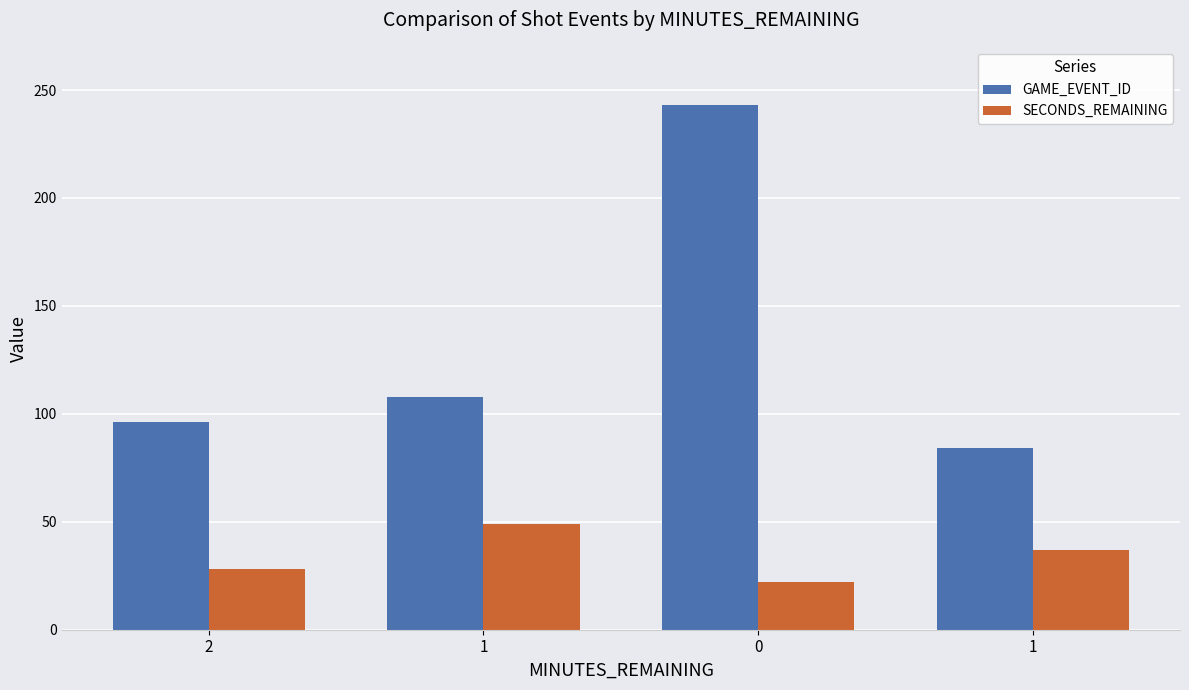

Reading left to right, what are all the values shown in this chart?

GAME_EVENT_ID: 96	108	243	84
SECONDS_REMAINING: 28	49	22	37